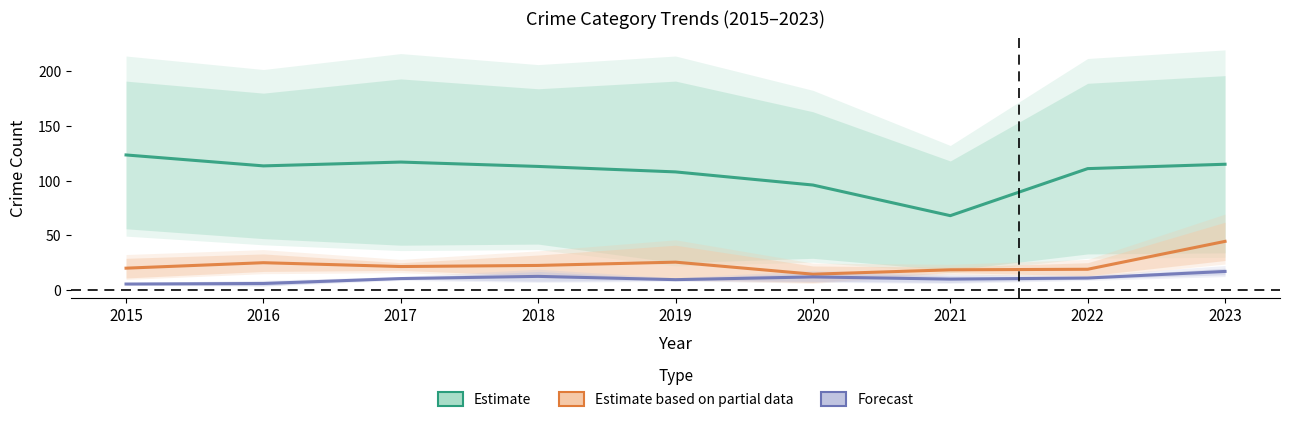

What is the value of the Estimate based on partial data point at the 9th from the left?

44.5